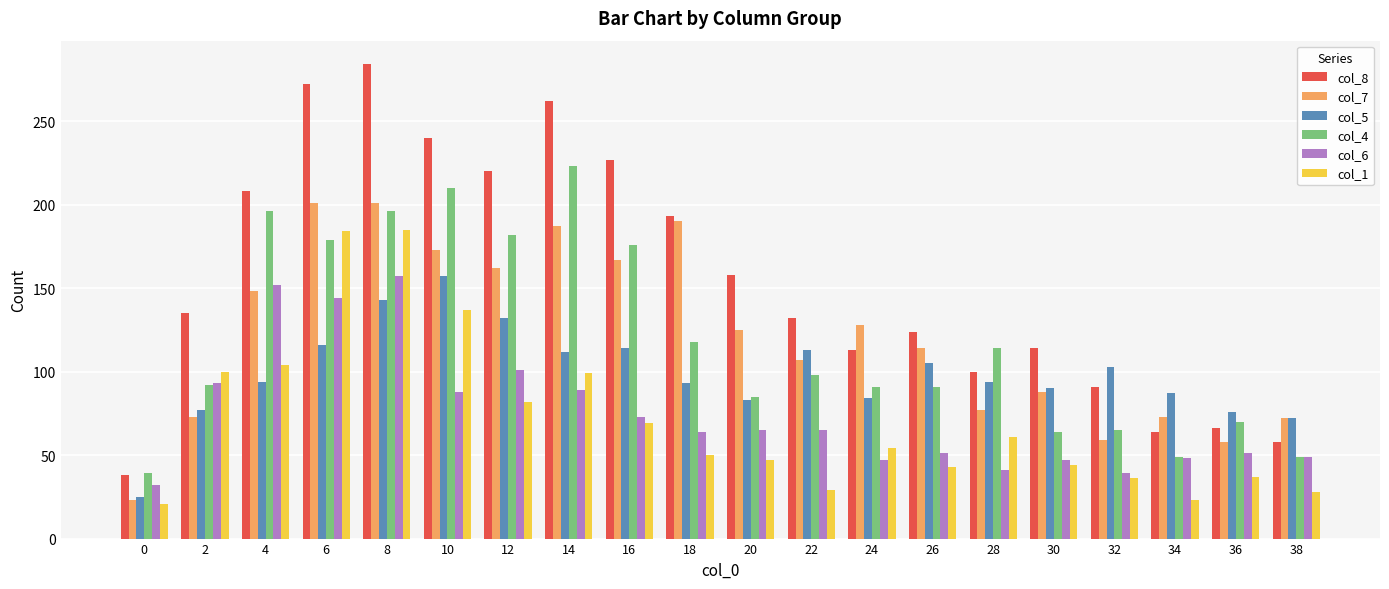

What is the minimum value shown in the chart?

21